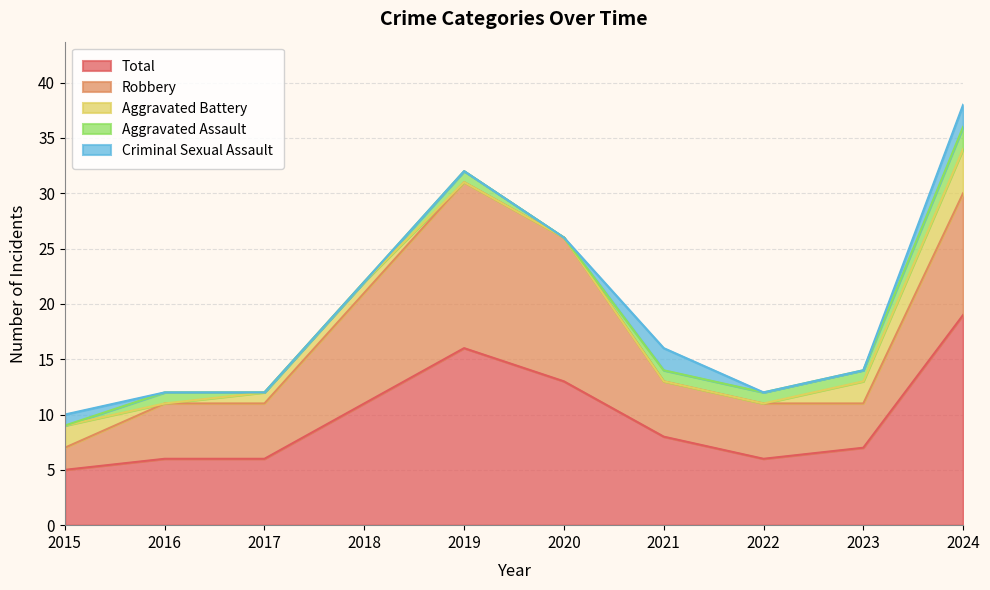

Reading left to right, transcribe all the data shown in this chart.

Robbery: 2015=2	2016=5	2017=5	2018=10	2019=15	2020=13	2021=5	2022=5	2023=4	2024=11
Total: 2015=5	2016=6	2017=6	2018=11	2019=16	2020=13	2021=8	2022=6	2023=7	2024=19
Aggravated Assault: 2015=0	2016=1	2017=0	2018=0	2019=1	2020=0	2021=1	2022=1	2023=1	2024=2
Aggravated Battery: 2015=2	2016=0	2017=1	2018=1	2019=0	2020=0	2021=0	2022=0	2023=2	2024=4
Criminal Sexual Assault: 2015=1	2016=0	2017=0	2018=0	2019=0	2020=0	2021=2	2022=0	2023=0	2024=2